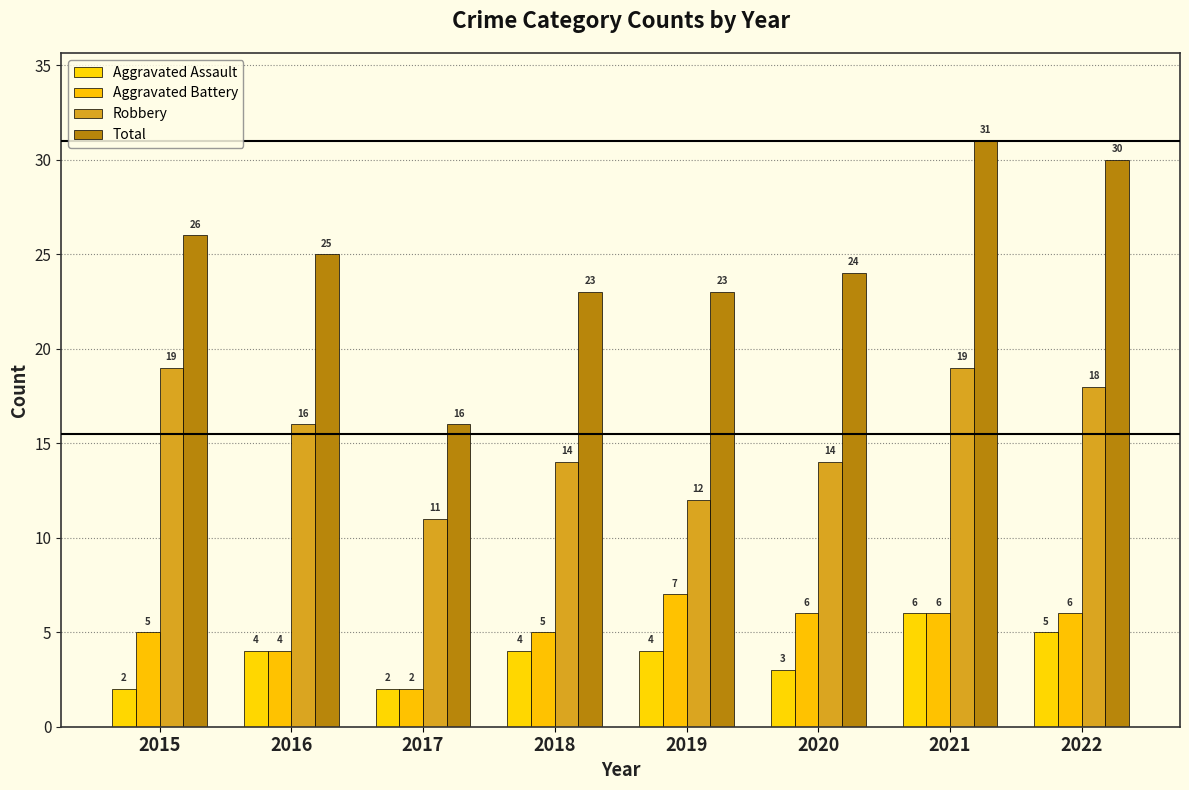

What is the value of the Robbery bar at the 4th from the left?

14